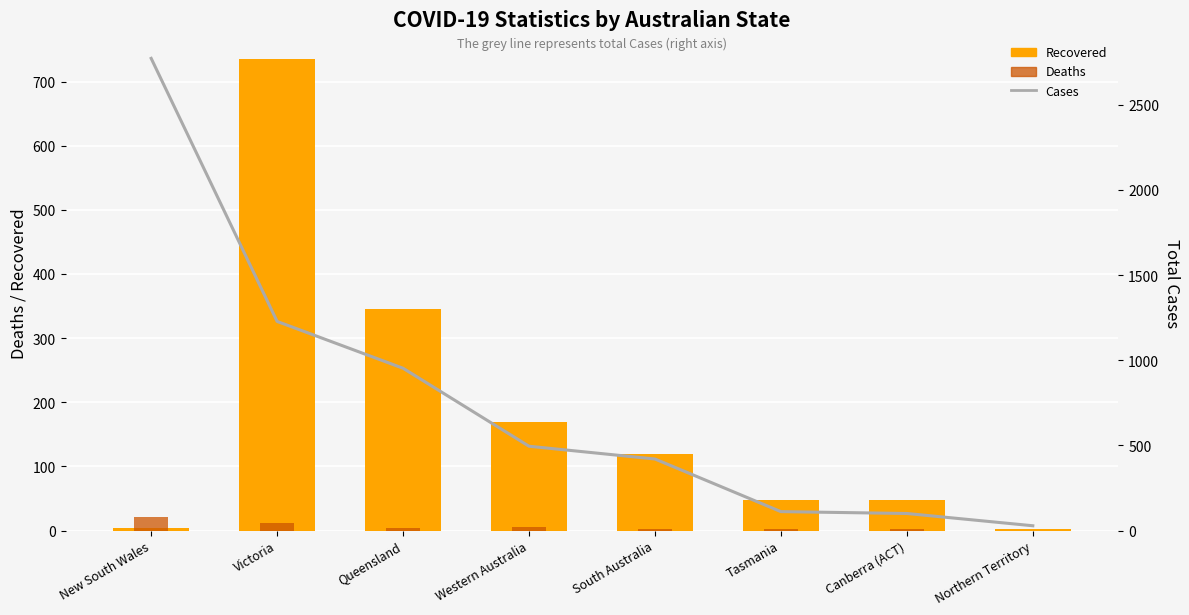

Which label corresponds to the largest value in the chart?

New South Wales